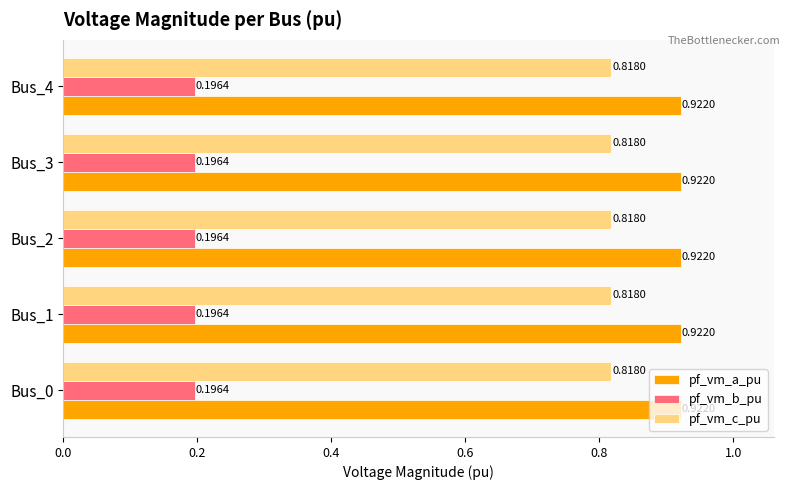

What is the spread (max minus min) of values at Bus_4?

0.7